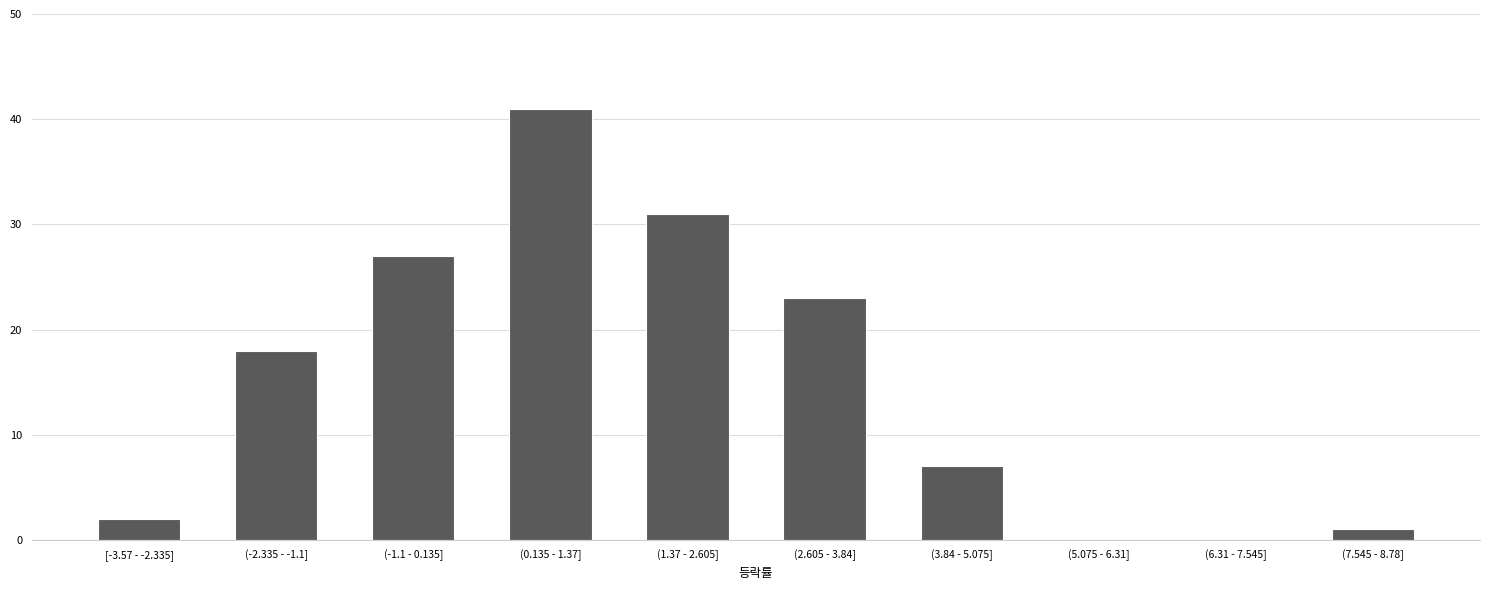

Reading left to right, extract all data points from this chart.

[-3.57 - -2.335]=2	(-2.335 - -1.1]=18	(-1.1 - 0.135]=27	(0.135 - 1.37]=41	(1.37 - 2.605]=31	(2.605 - 3.84]=23	(3.84 - 5.075]=7	(5.075 - 6.31]=0	(6.31 - 7.545]=0	(7.545 - 8.78]=1